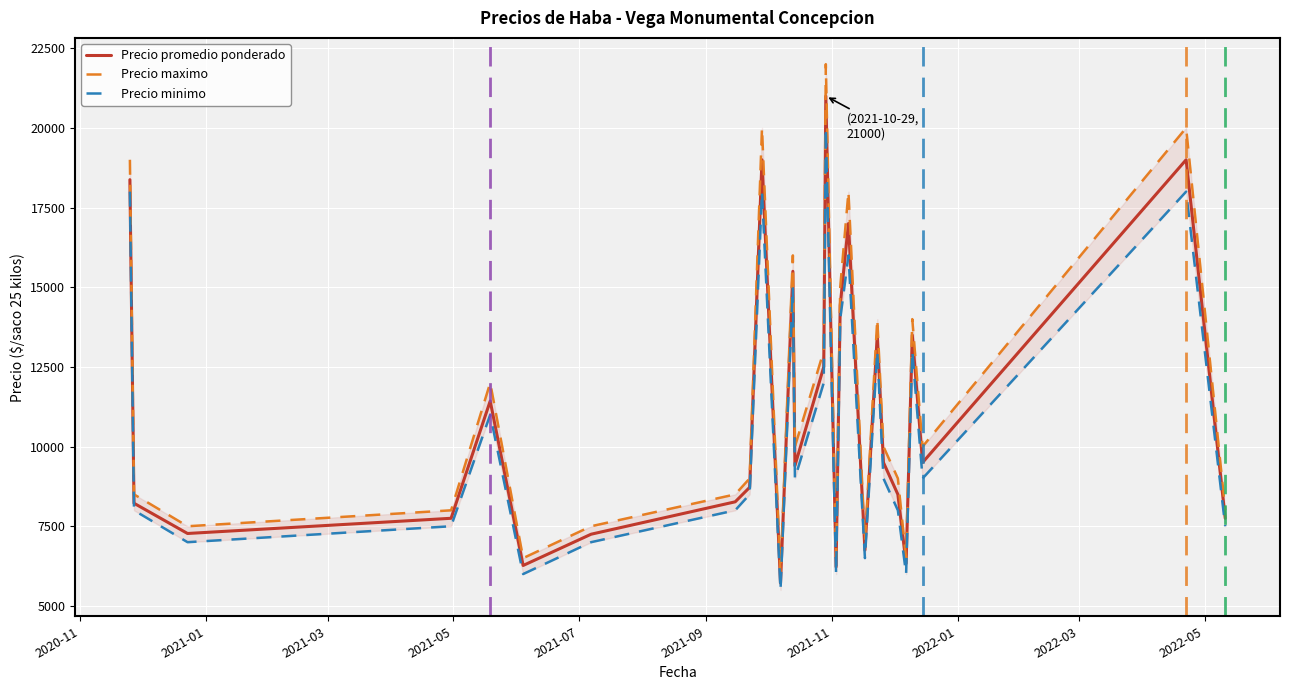

True or false: Precio maximo and Precio promedio ponderado intersect in this chart.

False